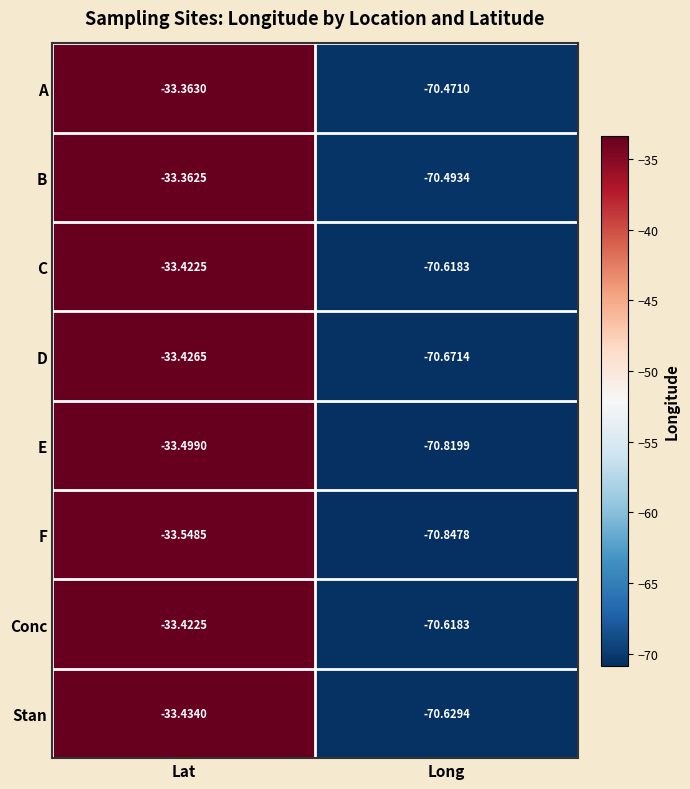

Which series has the largest total across all categories?

A